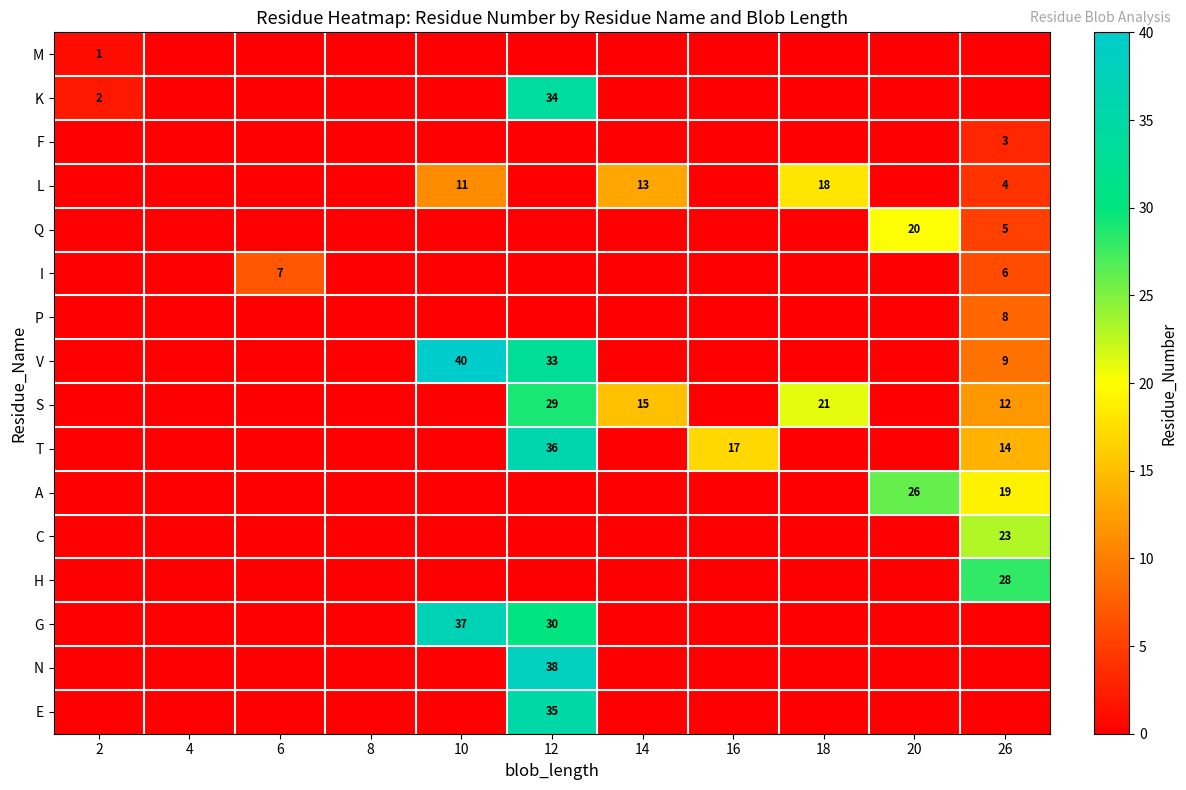

The A series shows 26 at 20. True or false?

True